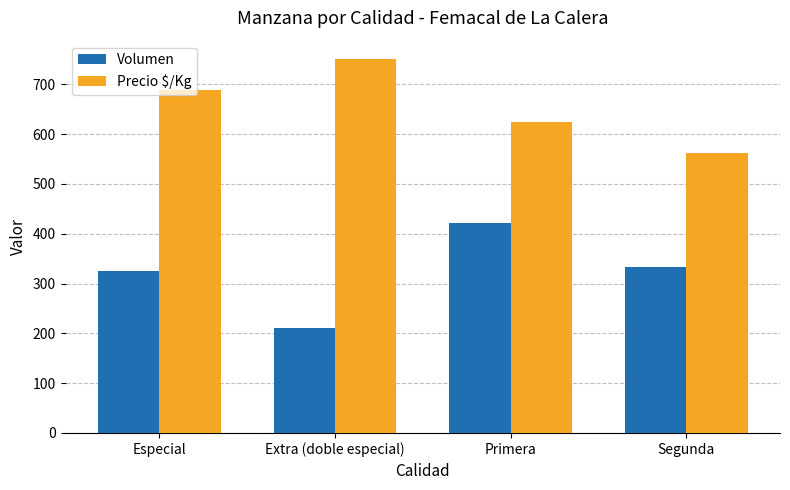

Reading left to right, transcribe all the data shown in this chart.

Volumen: Especial=325	Extra (doble especial)=211	Primera=422	Segunda=333
Precio $/Kg: Especial=688	Extra (doble especial)=750	Primera=625	Segunda=562